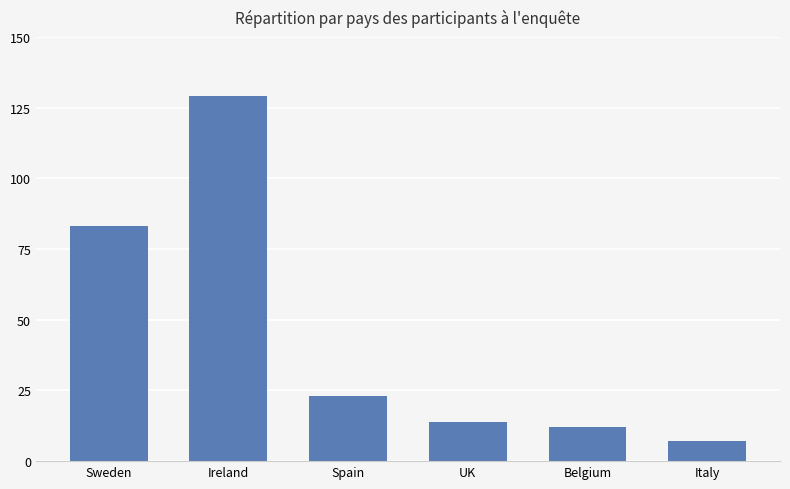

The value at Sweden is 46. True or false?

False